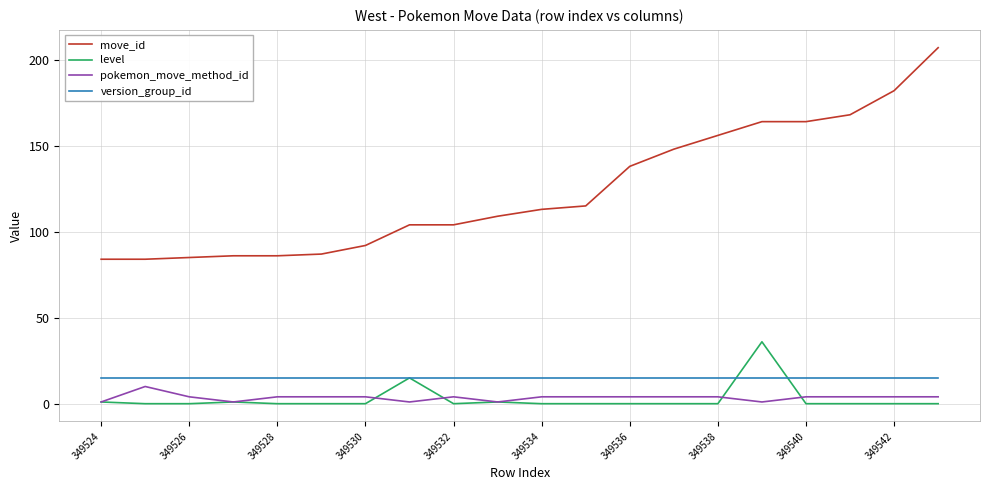

True or false: version_group_id and move_id cross at least once.

False